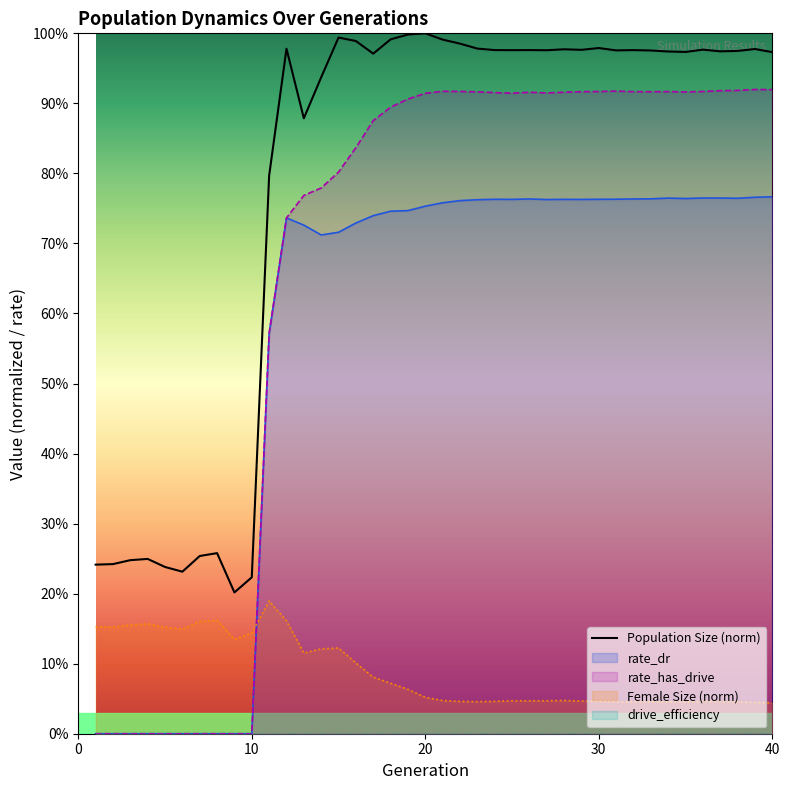

Count the number of categories in the chart.

40